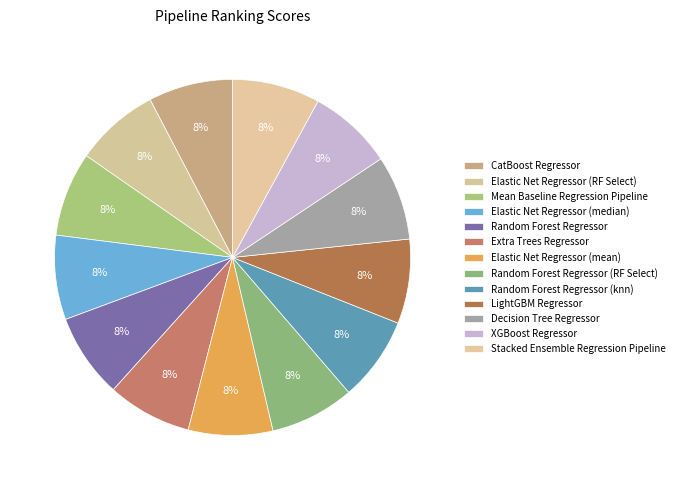

Count the number of slices in the pie.

13